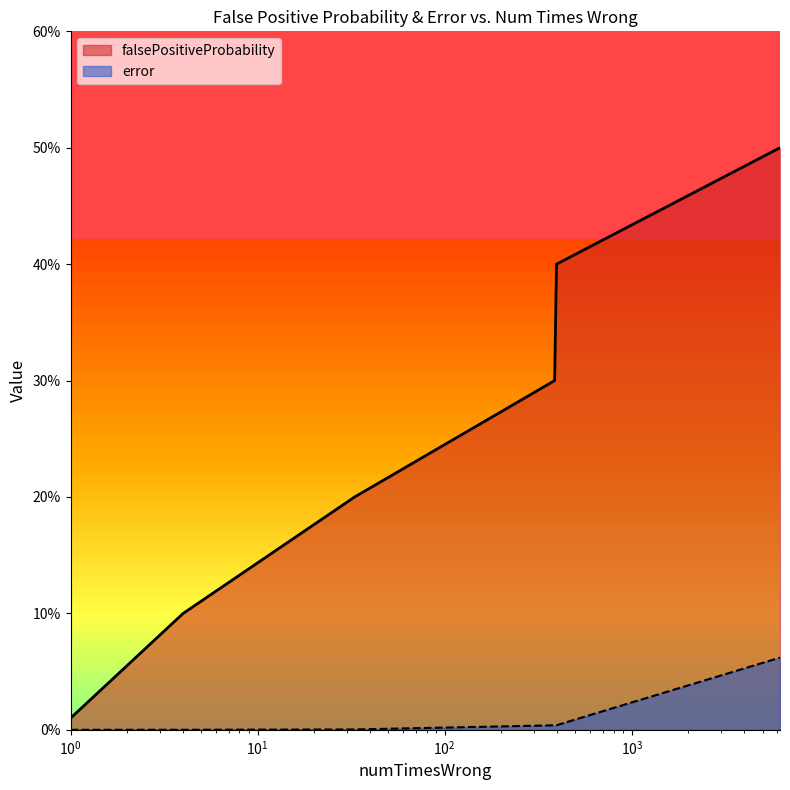

True or false: error and falsePositiveProbability intersect in this chart.

False